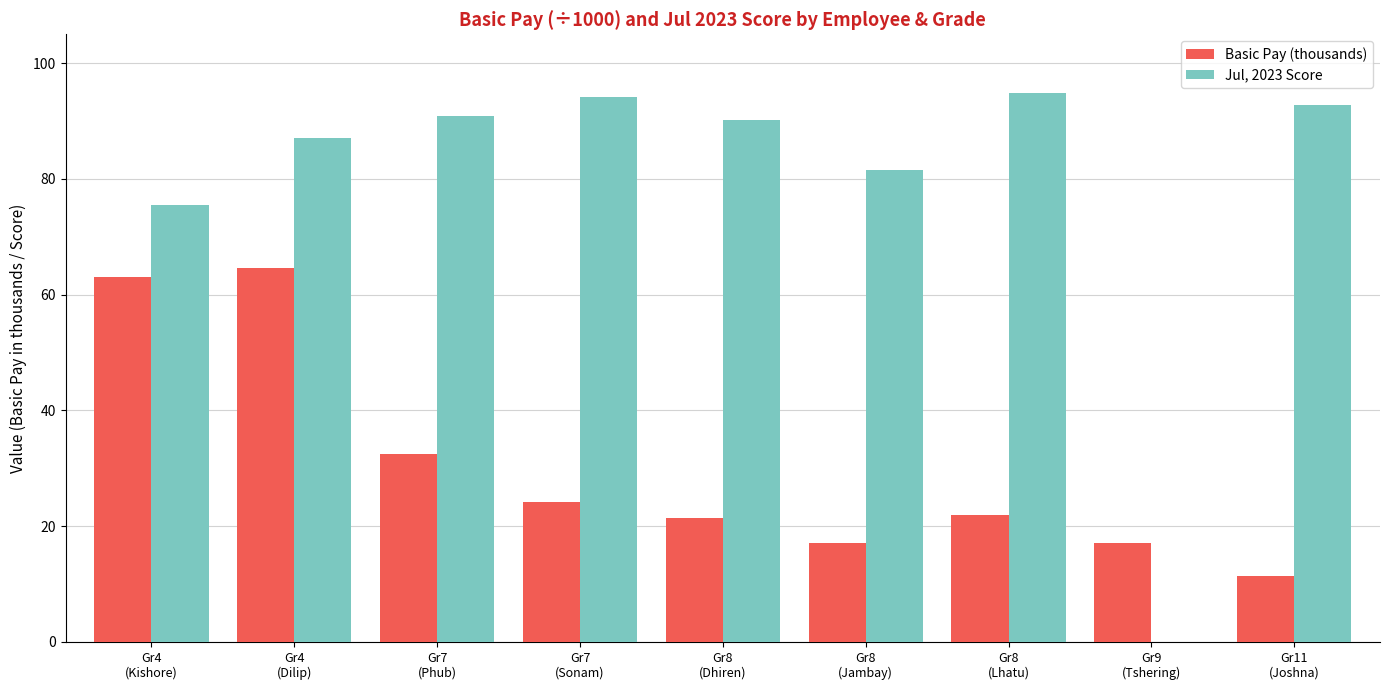

Which series has the largest total across all categories?

Jul, 2023 Score